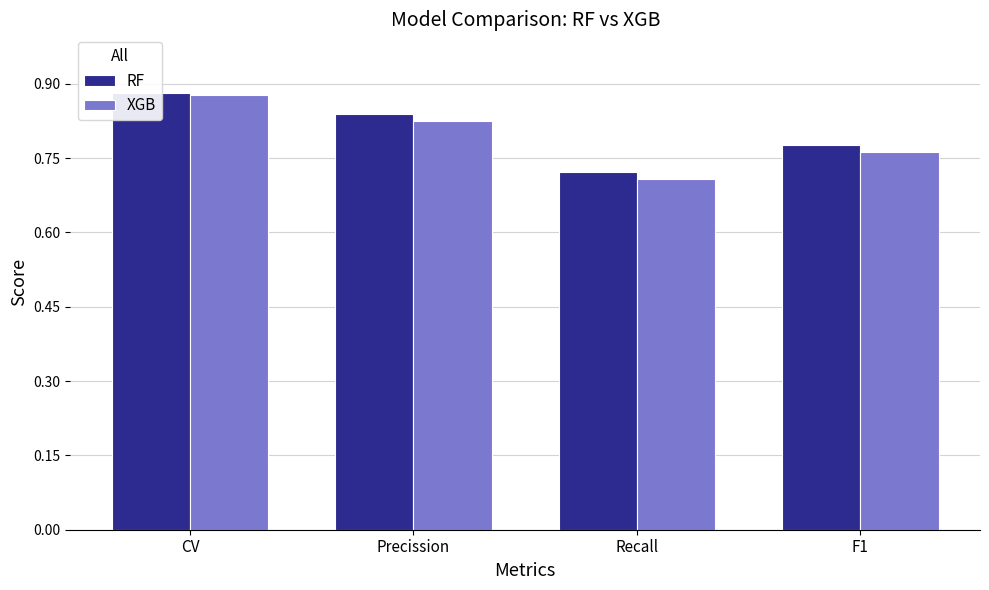

At which label does XGB reach its minimum?

Recall